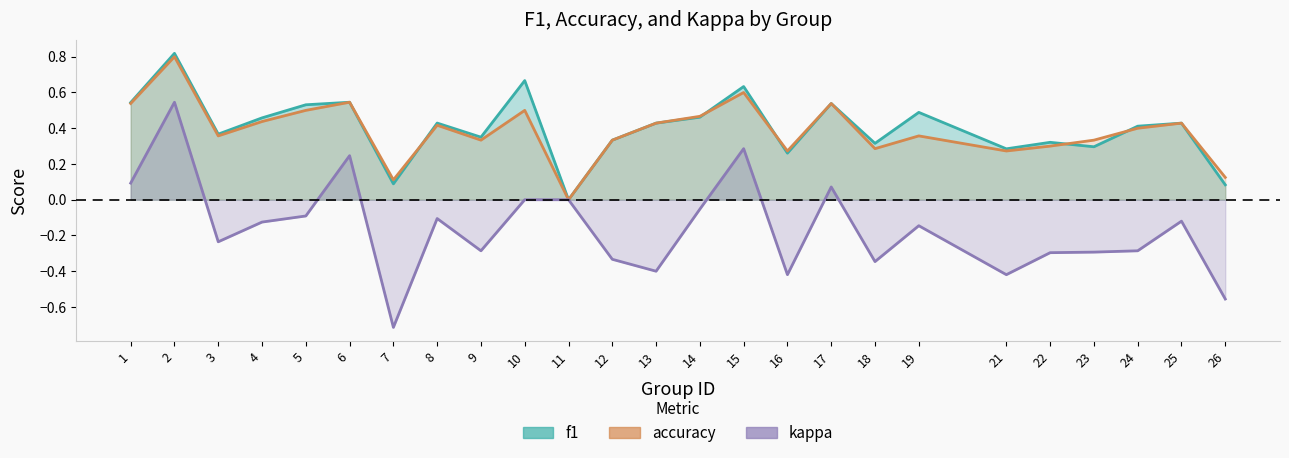

Which series has the largest total across all categories?

f1